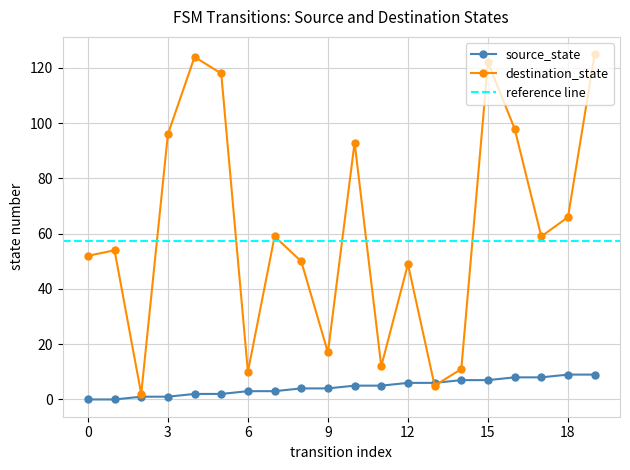

Where does the source_state series first go above 5?

12